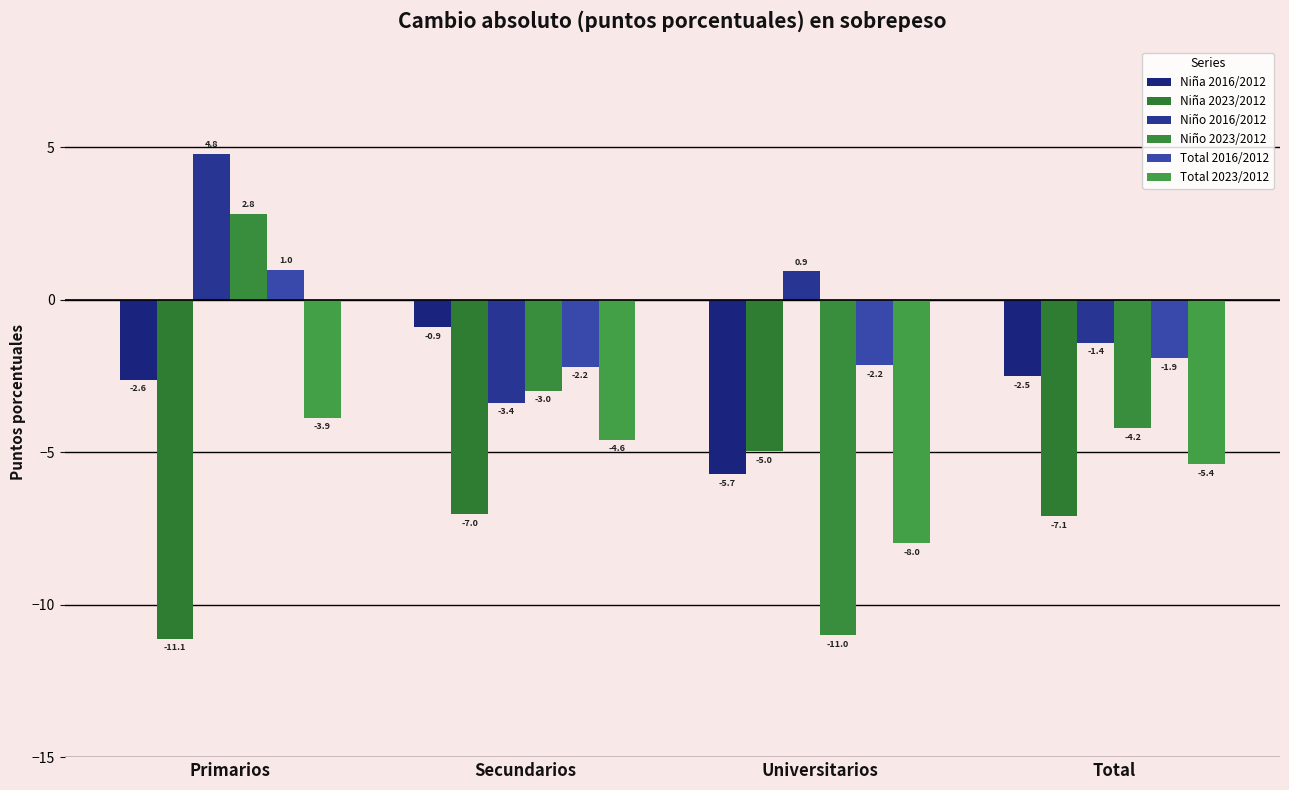

What is the difference between the Niña 2016/2012 values at Total and Universitarios?

3.2